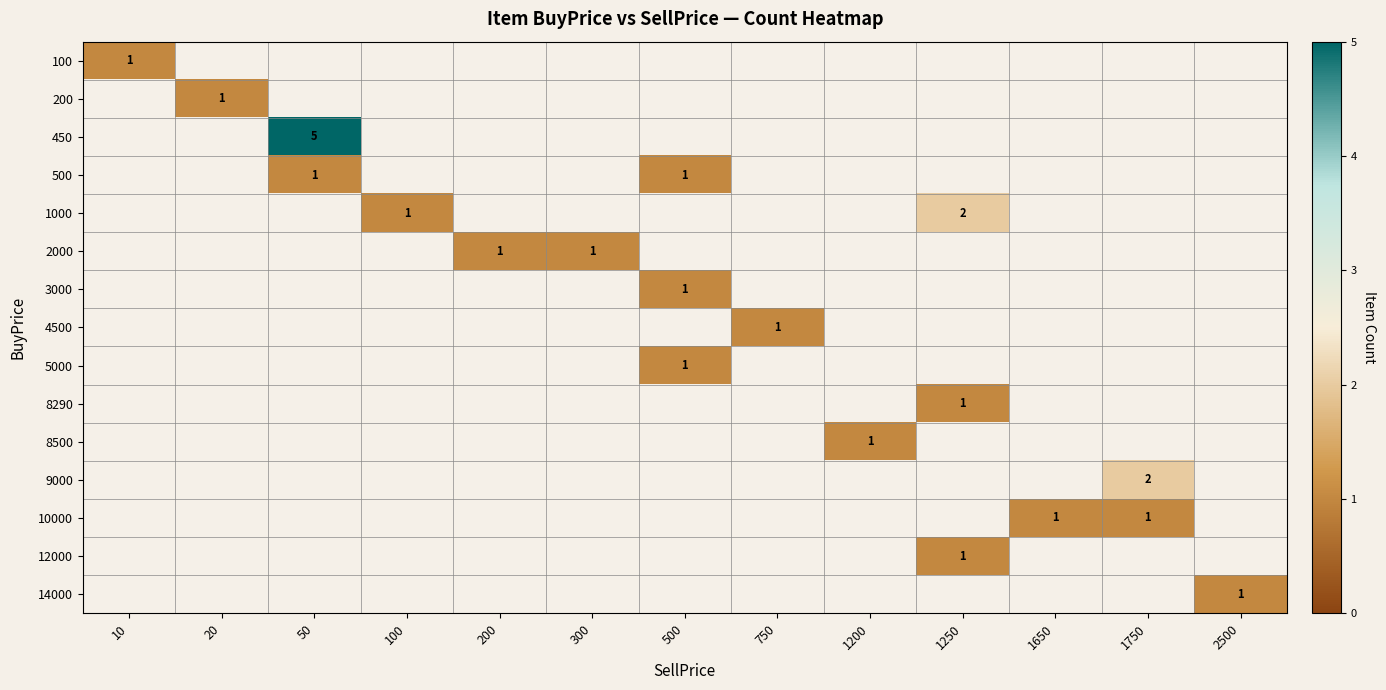

Which has a higher value, 200 or 300?

300